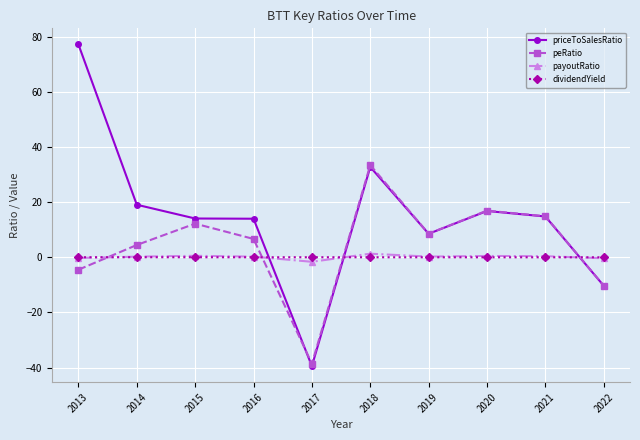

True or false: payoutRatio has more than 0 interior local peaks.

True